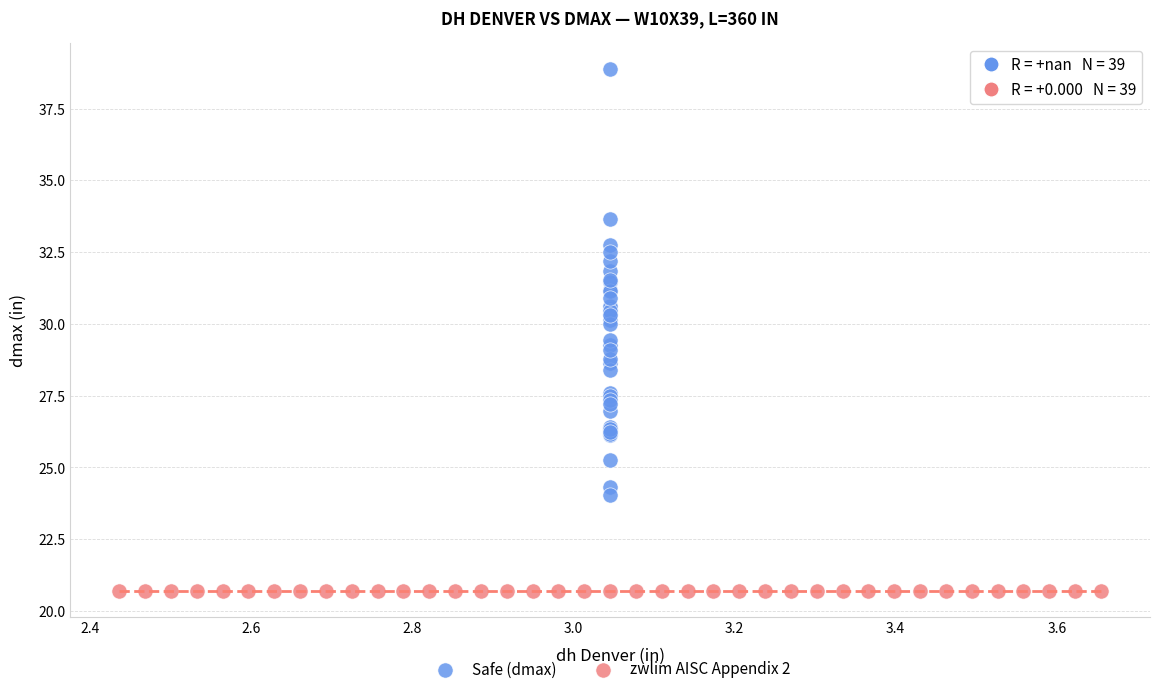

Which series reaches the minimum Y coordinate?

zwlim AISC Appendix 2